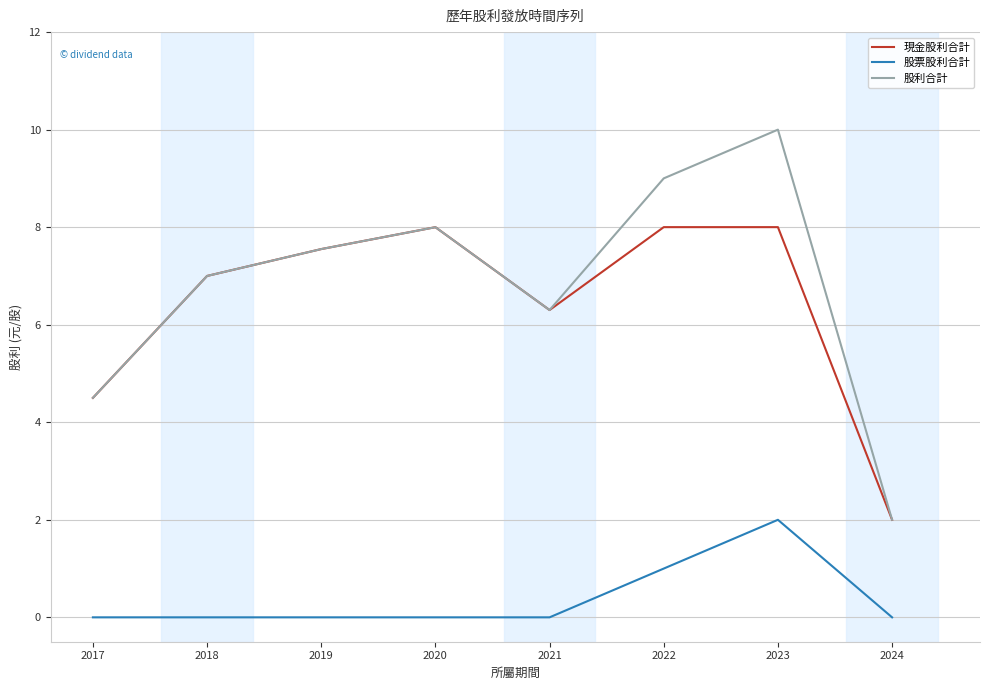

What are all the series names shown in the legend?

現金股利合計, 股票股利合計, 股利合計